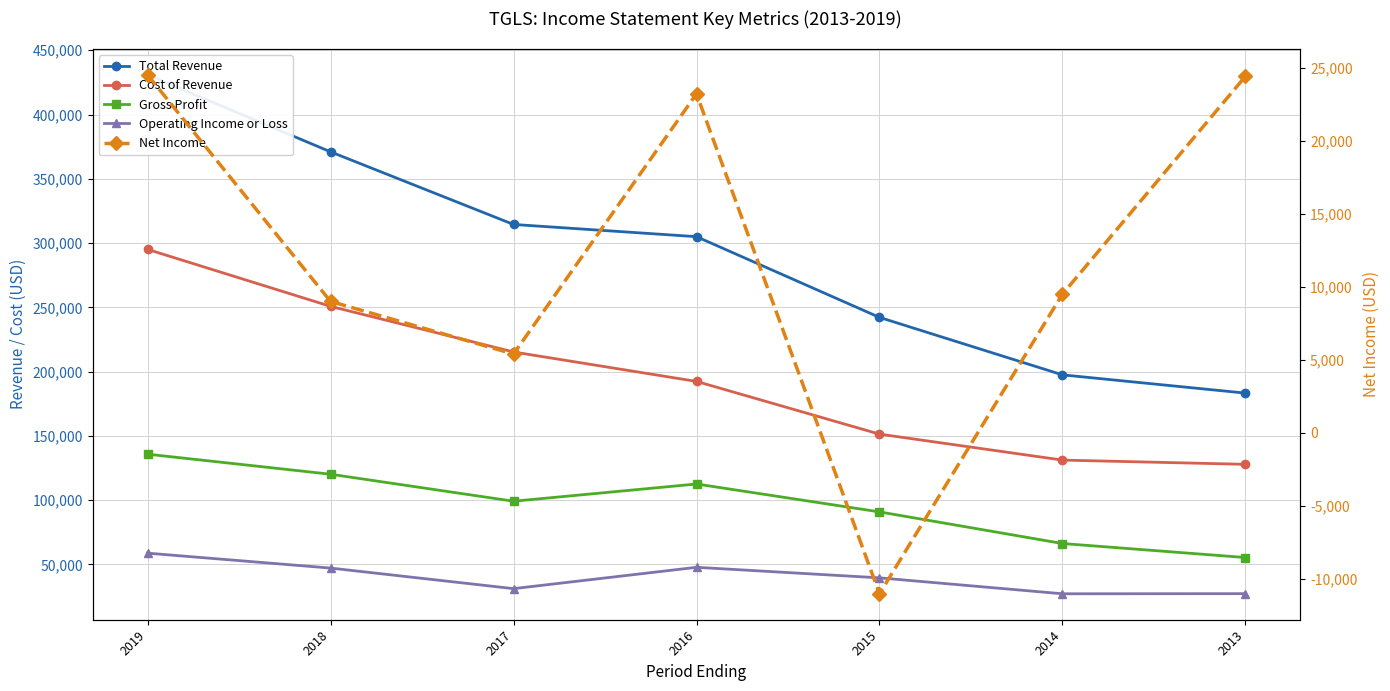

List the series in order of their peak value, highest first.

Total Revenue, Cost of Revenue, Gross Profit, Operating Income or Loss, Net Income